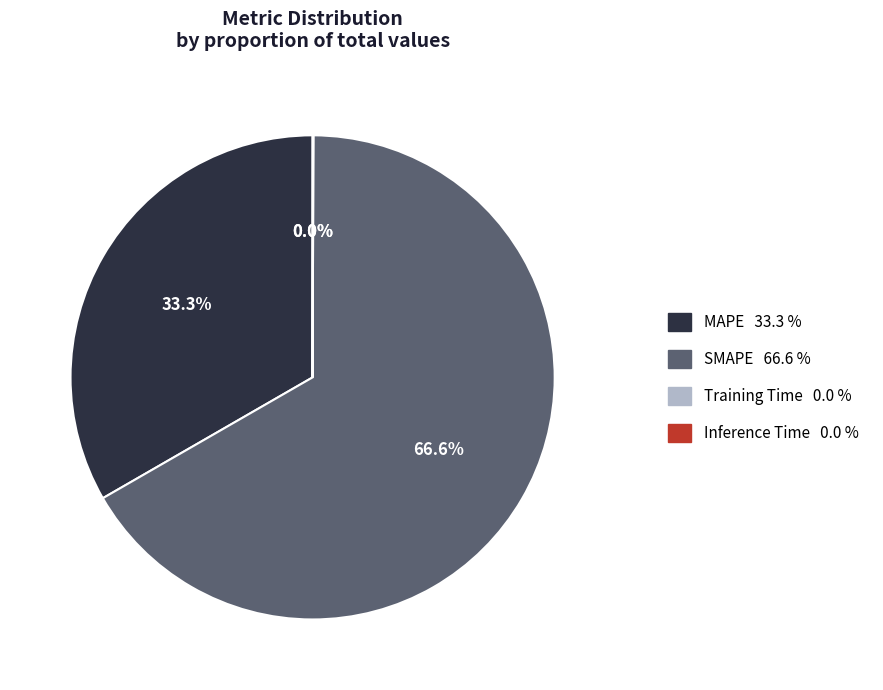

Does SMAPE represent more than half of the total?

Yes